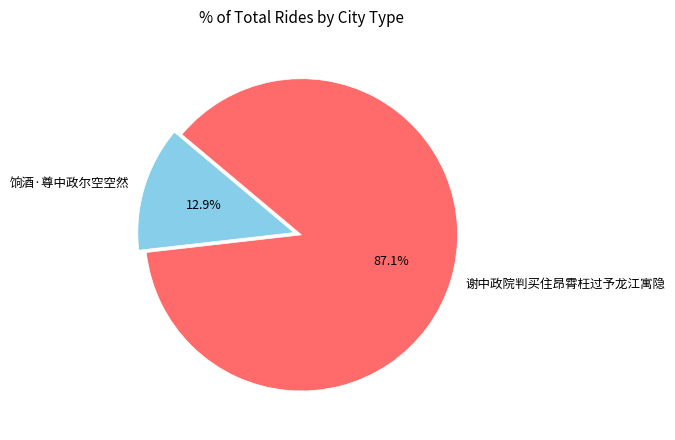

Combined, what portion of the pie is 谢中政院判买住昂霄枉过予龙江寓隐 and 饷酒·尊中政尔空空然?

100.0%